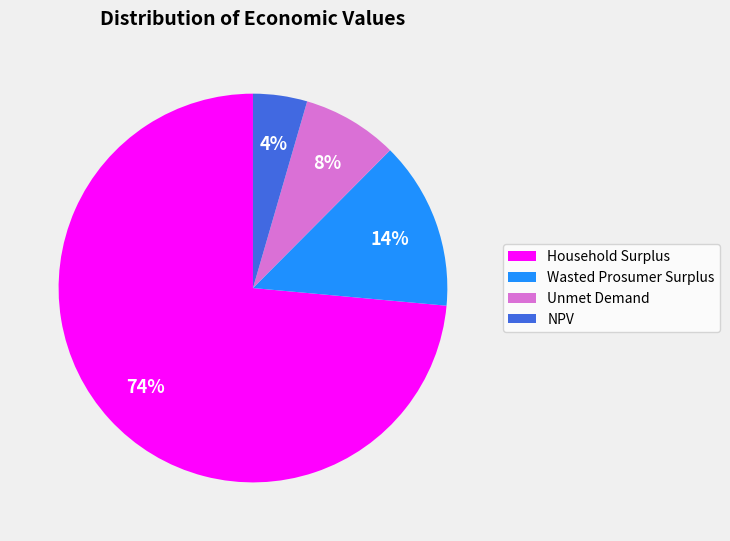

To the nearest percent, what percentage of the pie is Unmet Demand?

8%